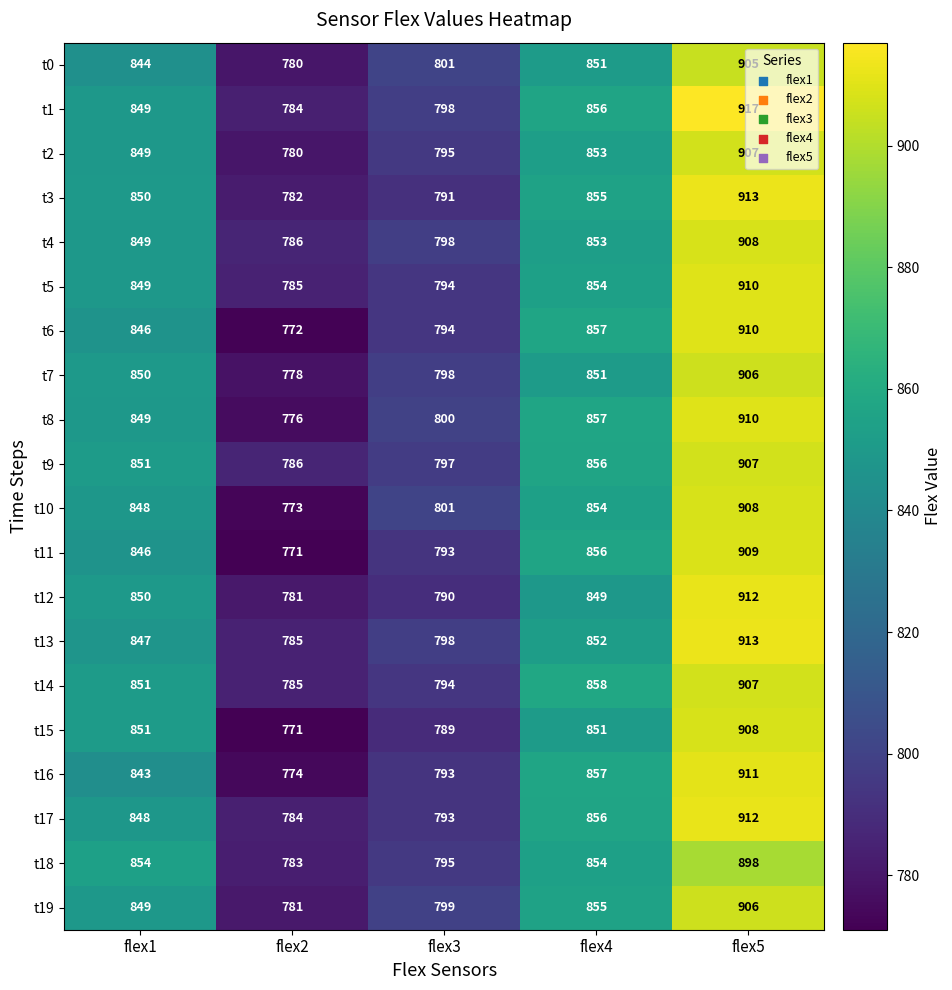

Which series has the largest total across all categories?

t1